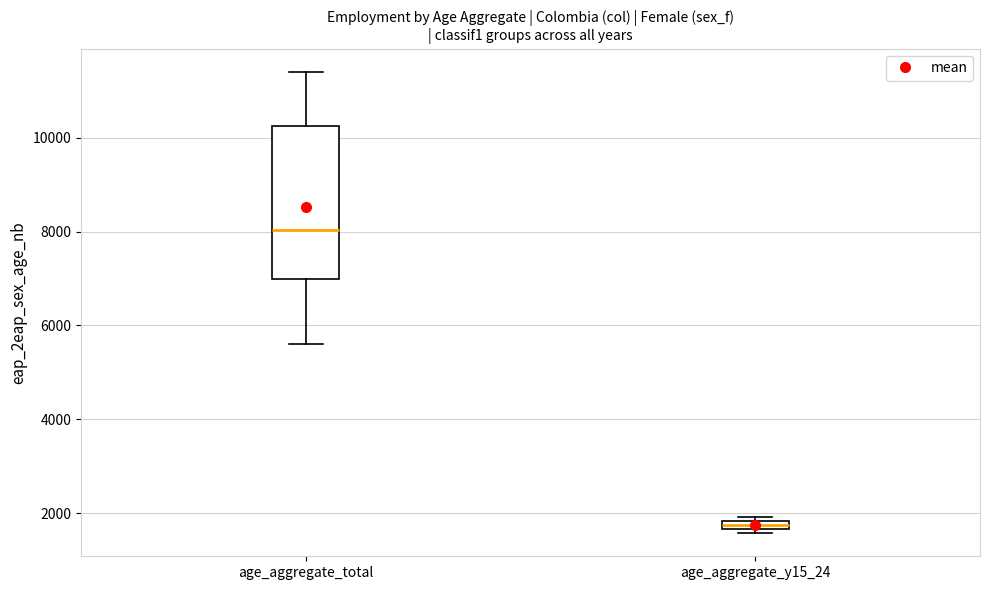

Which box has the highest median line?

age_aggregate_total